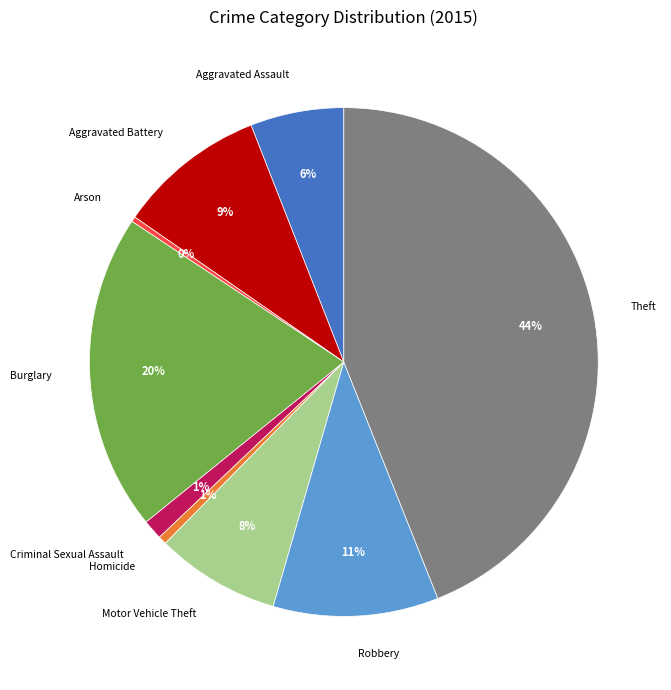

The Motor Vehicle Theft slice represents 8% of the pie. True or false?

True